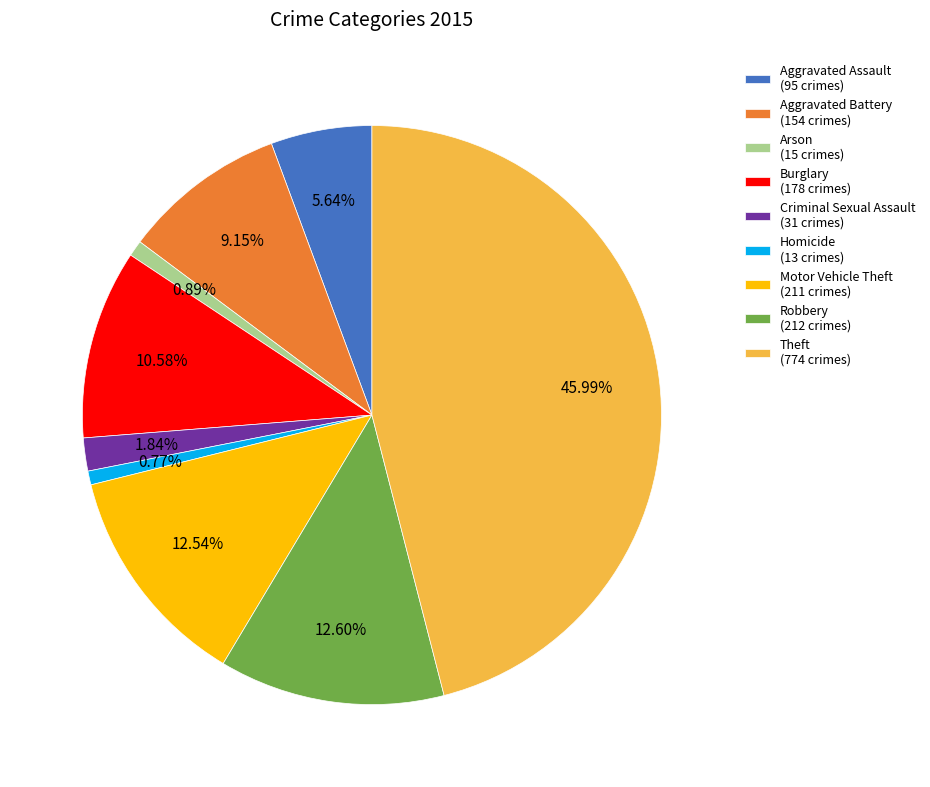

Which has a higher value, Criminal Sexual Assault or Homicide?

Criminal Sexual Assault